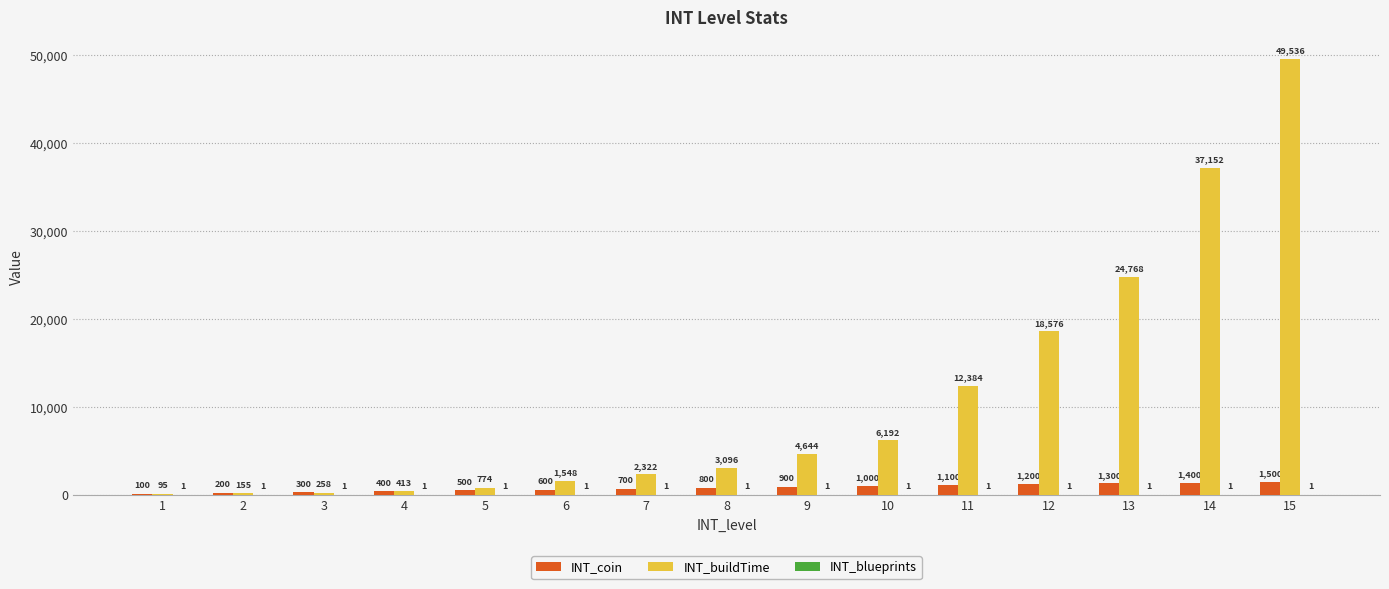

Are the bars horizontal?

No